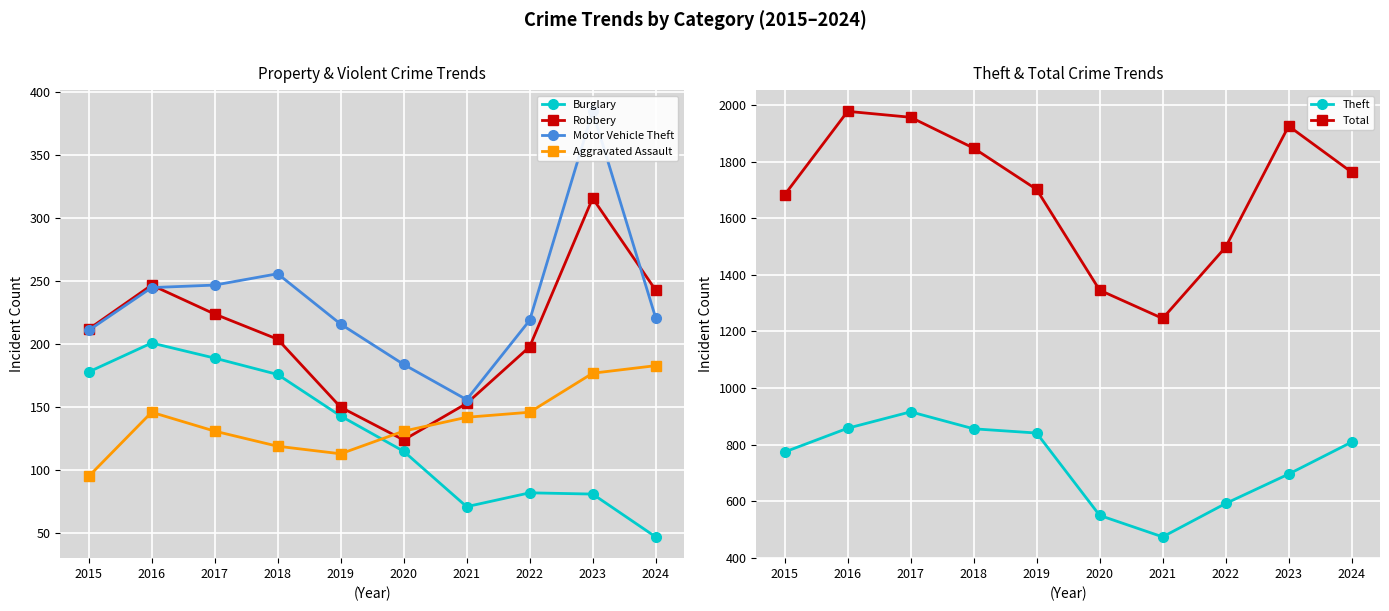

Where is the first local maximum for Total?

2016